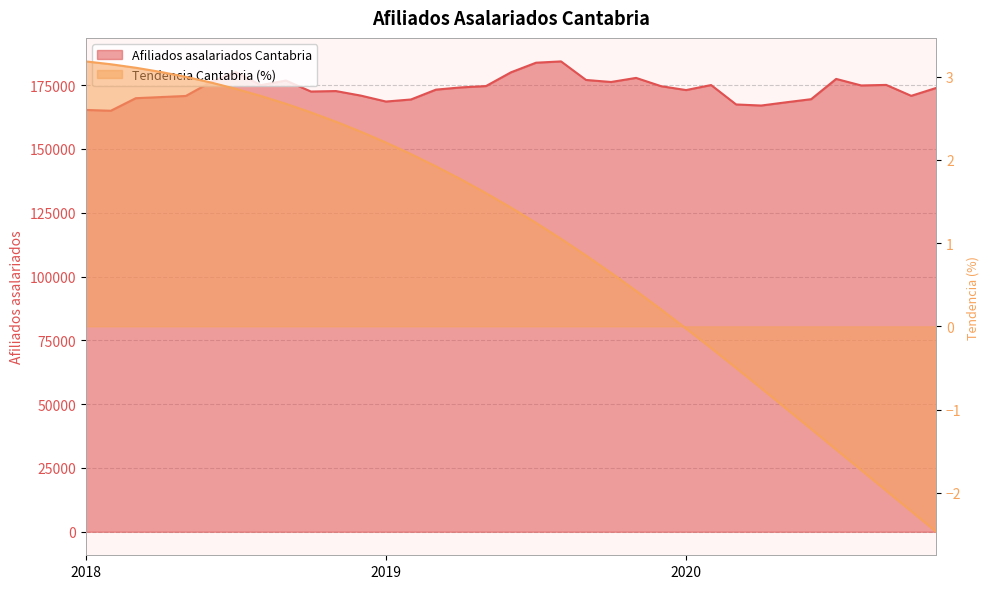

Reading left to right, transcribe all the data shown in this chart.

Afiliados asalariados Cantabria: 165308.0	164981.0	169909.0	170346.0	170783.0	176239.0	180109.0	175018.0	176825.0	172522.0	172706.0	170914.0	168596.0	169402.0	173264.0	174136.0	174664.0	180058.0	183814.0	184324.0	177053.0	176260.0	177863.0	174612.0	173092.0	175062.0	167452.0	167032.0	168302.0	169521.0	177463.0	174900.0	175114.0	170834.0	173930.0
Afiliados asalariados Cantabria Tendencia: 3.2	3.1	3.1	3.1	3.0	2.9	2.9	2.8	2.7	2.6	2.5	2.3	2.2	2.1	1.9	1.8	1.6	1.4	1.2	1.1	0.9	0.6	0.4	0.2	-0.0	-0.3	-0.5	-0.7	-1.0	-1.2	-1.5	-1.7	-2.0	-2.2	-2.5